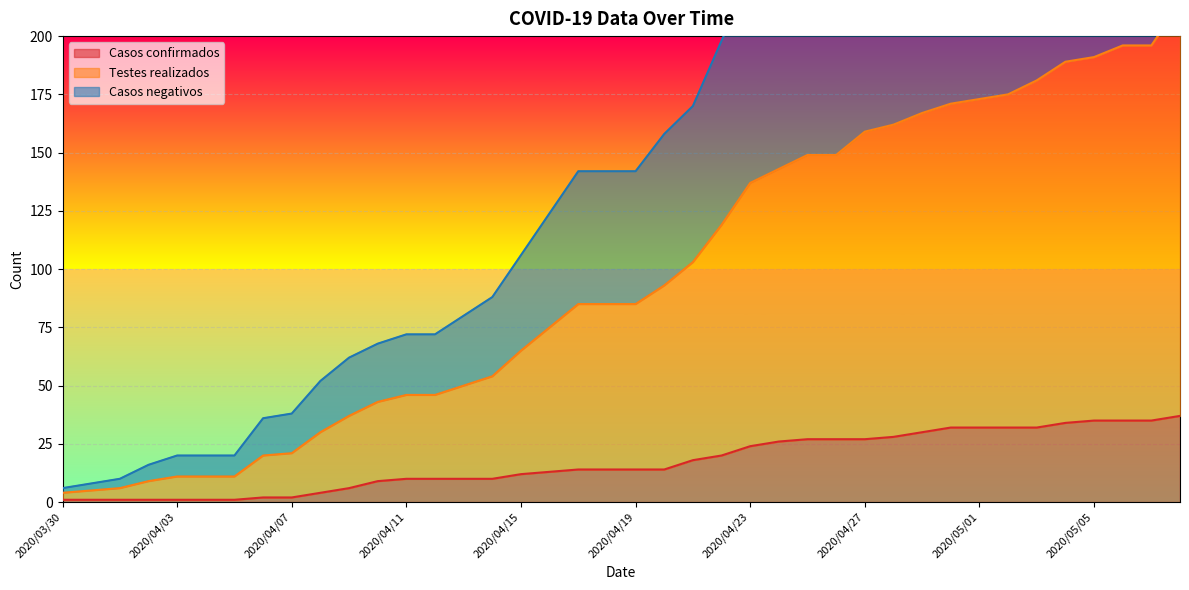

What is the difference between the maximum and minimum values in the Testes realizados series?

348